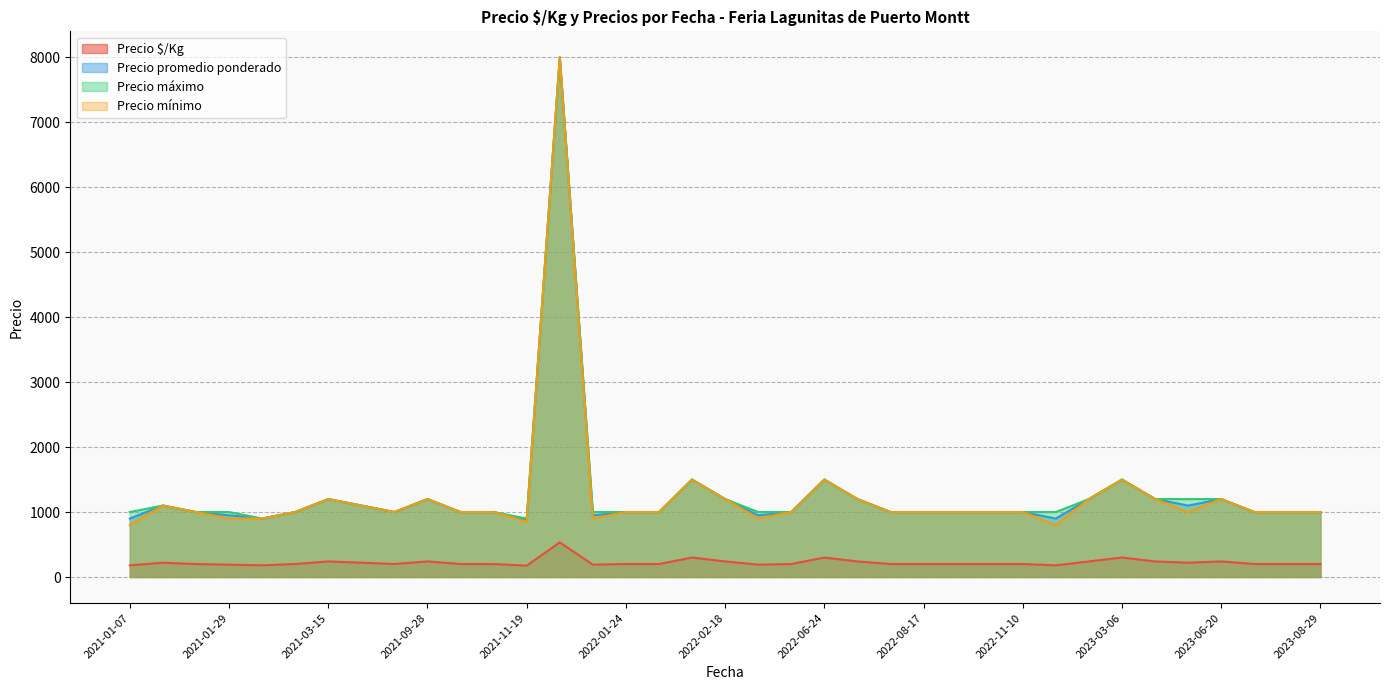

What is the greatest value displayed?

8000